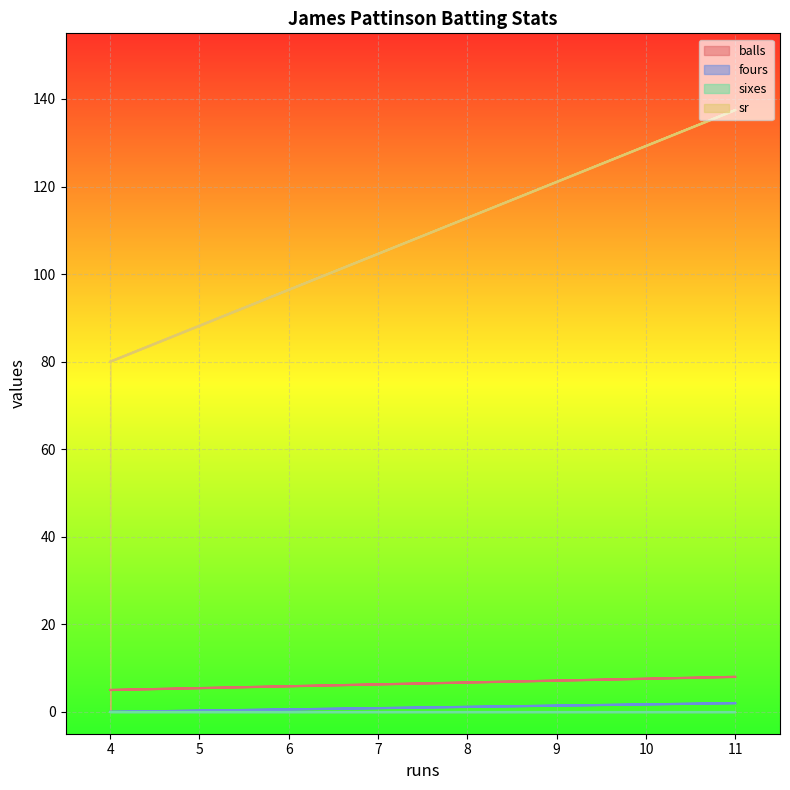

The value of sr at 11 is 137.5. True or false?

True